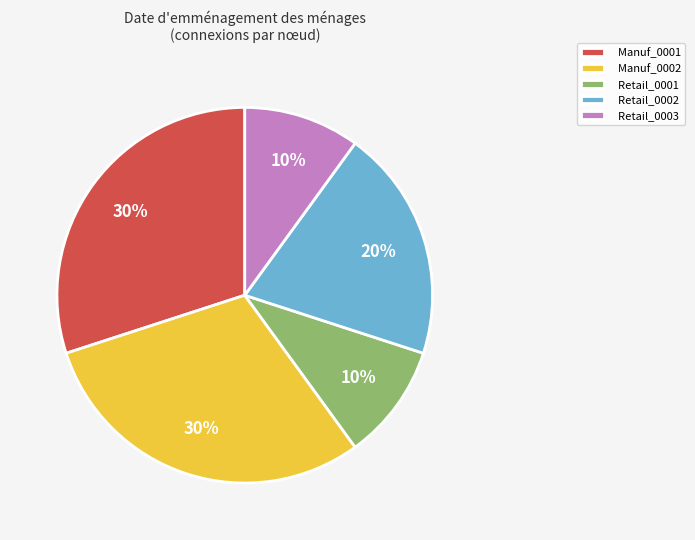

The Retail_0001 slice represents 10% of the pie. True or false?

True